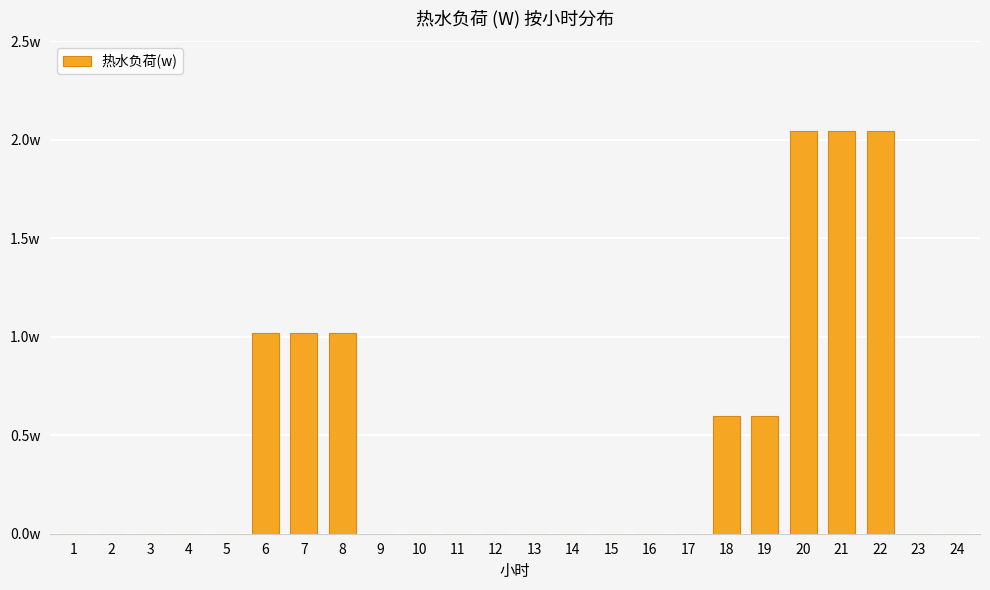

How many series are shown in this chart?

1